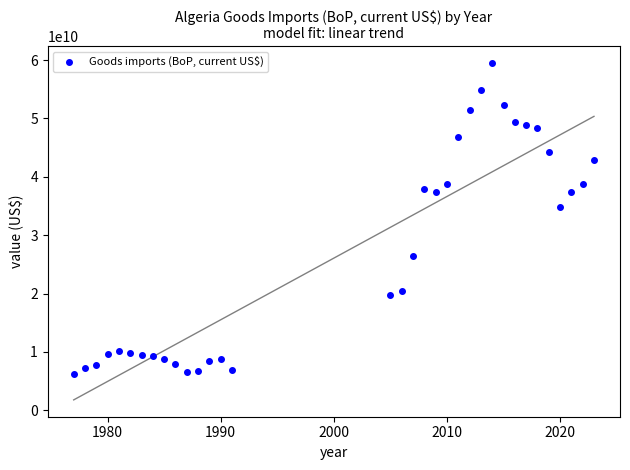

What Y value in the scatter plot is closest to 32827528581?

34907242968.9